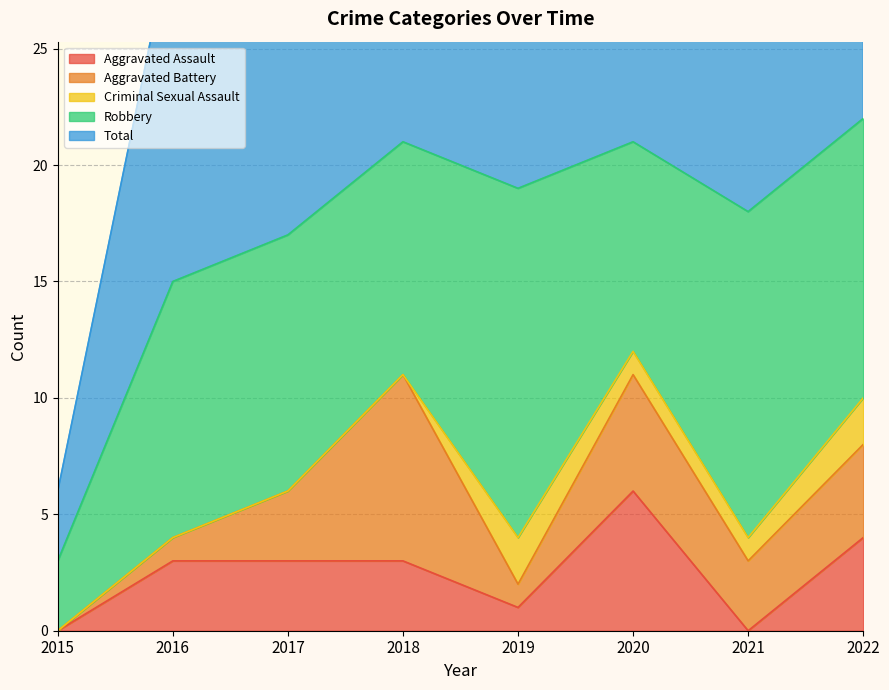

True or false: Robbery and Aggravated Battery intersect in this chart.

False